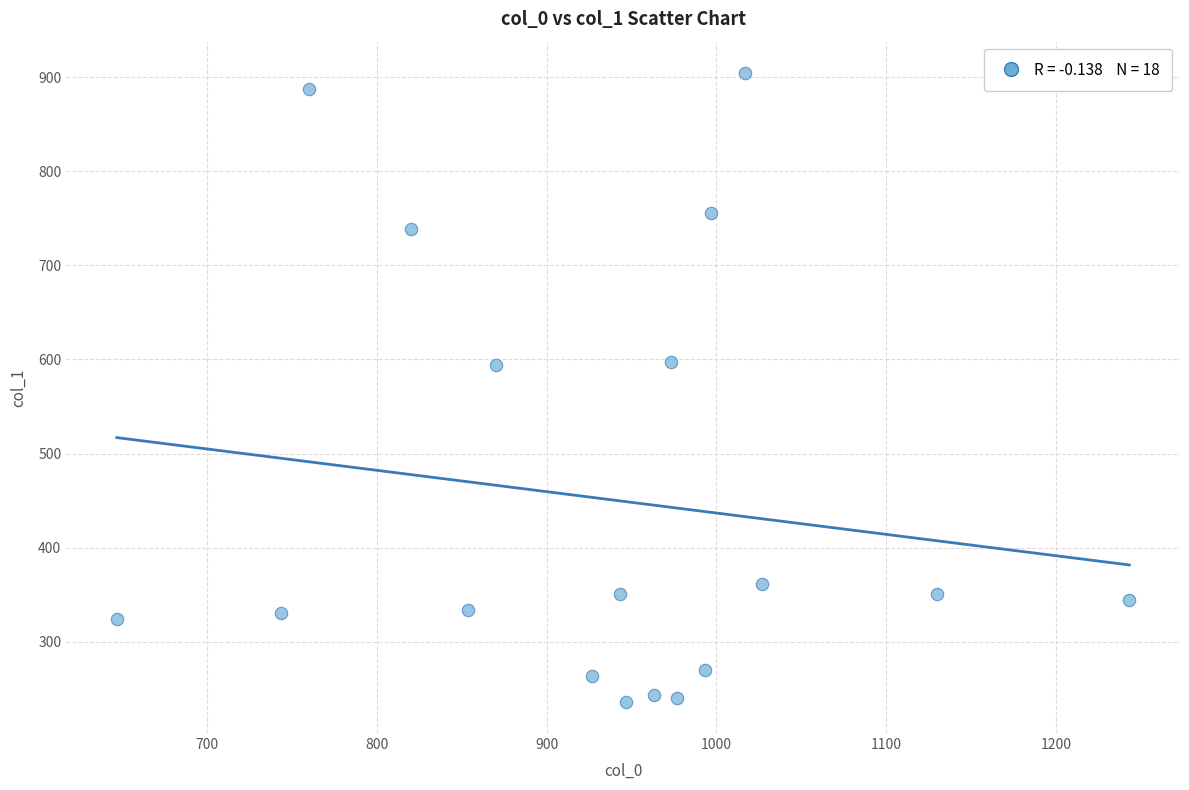

What is the range of X values (max minus min)?

596.7